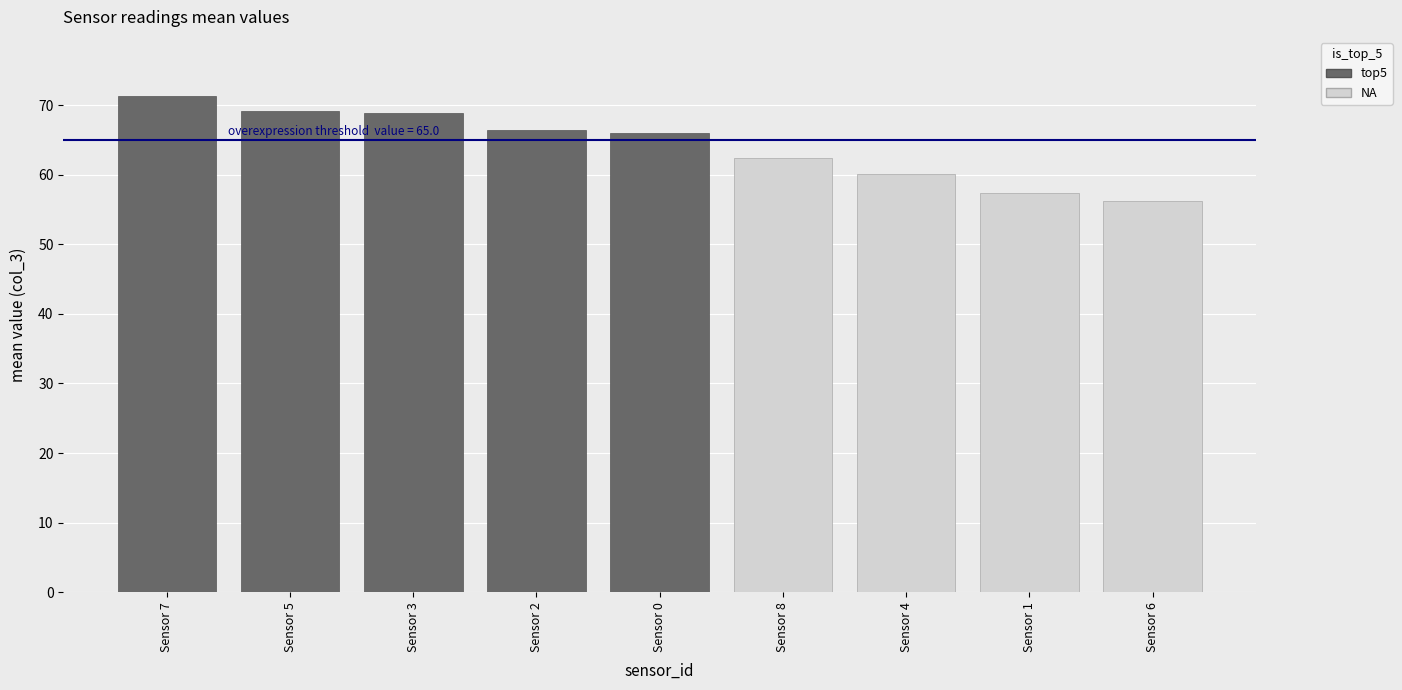

What is the difference between the values at Sensor 0 and Sensor 1?

8.6